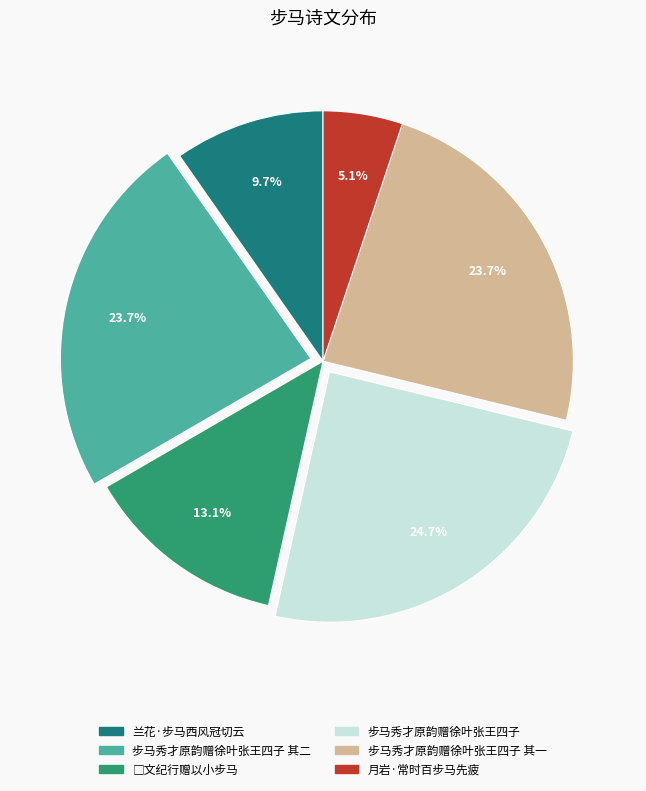

To the nearest percent, what is the difference between the largest and smallest slice percentages?

20%